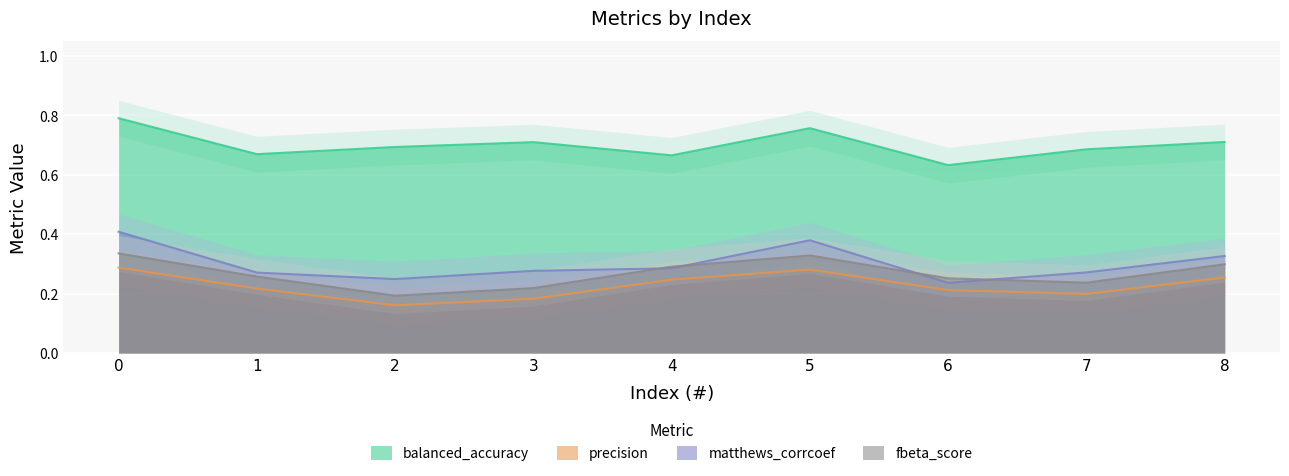

True or false: precision has more than 0 points higher than both neighbors.

True